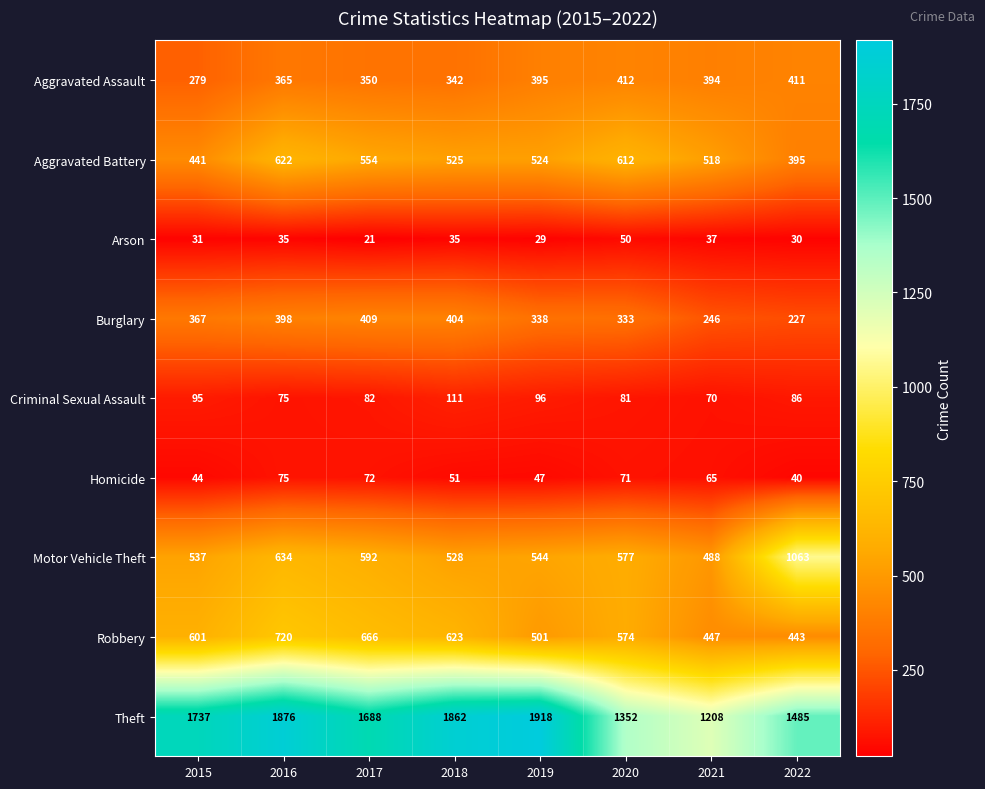

Is it true that Aggravated Battery equals 613 at 2022?

False